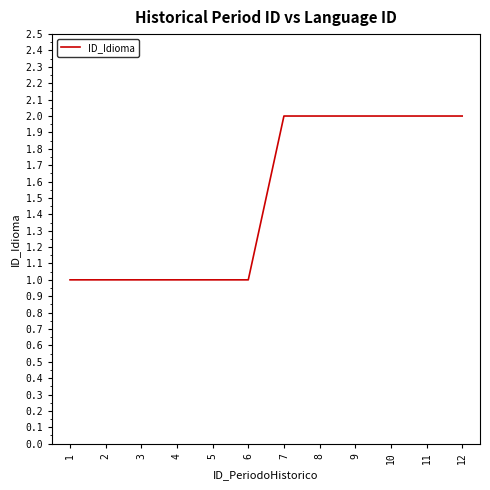

Does the chart display data point markers on the line(s)?

No